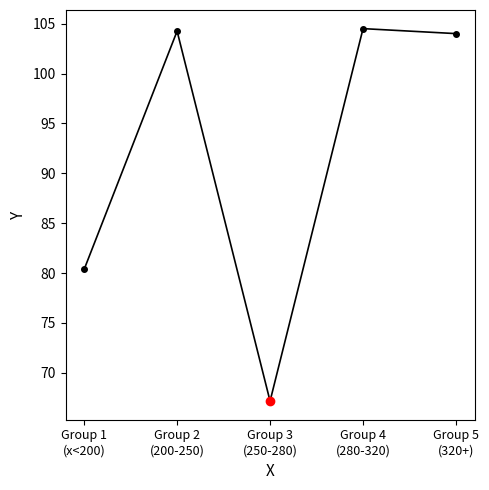

What is the label of the 3rd point from the right?

Group 3
(250-280)